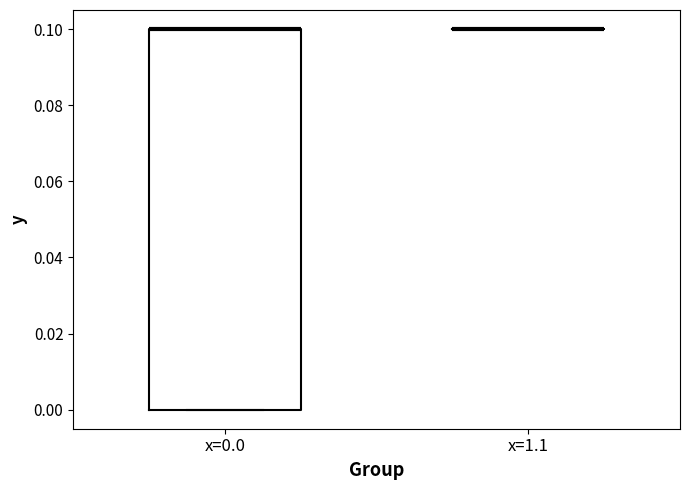

Which box is the tallest, from its lower edge to its upper edge?

x=0.0